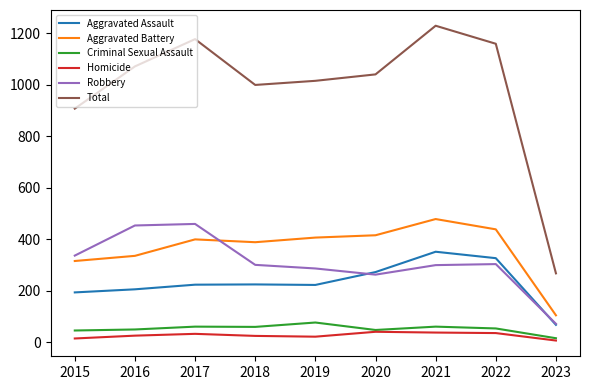

What is the average value of the Aggravated Battery series?

365